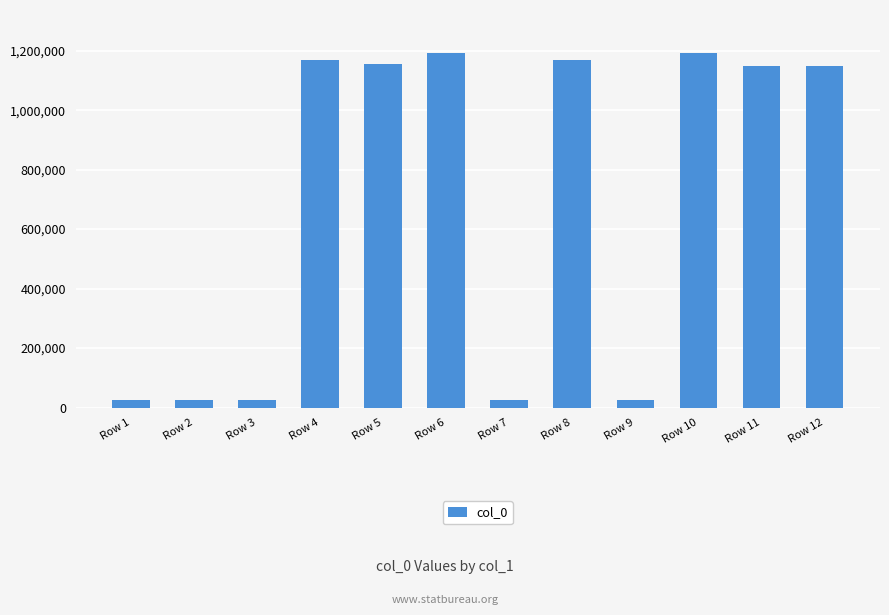

What is the difference between the maximum and second lowest values?

1167870